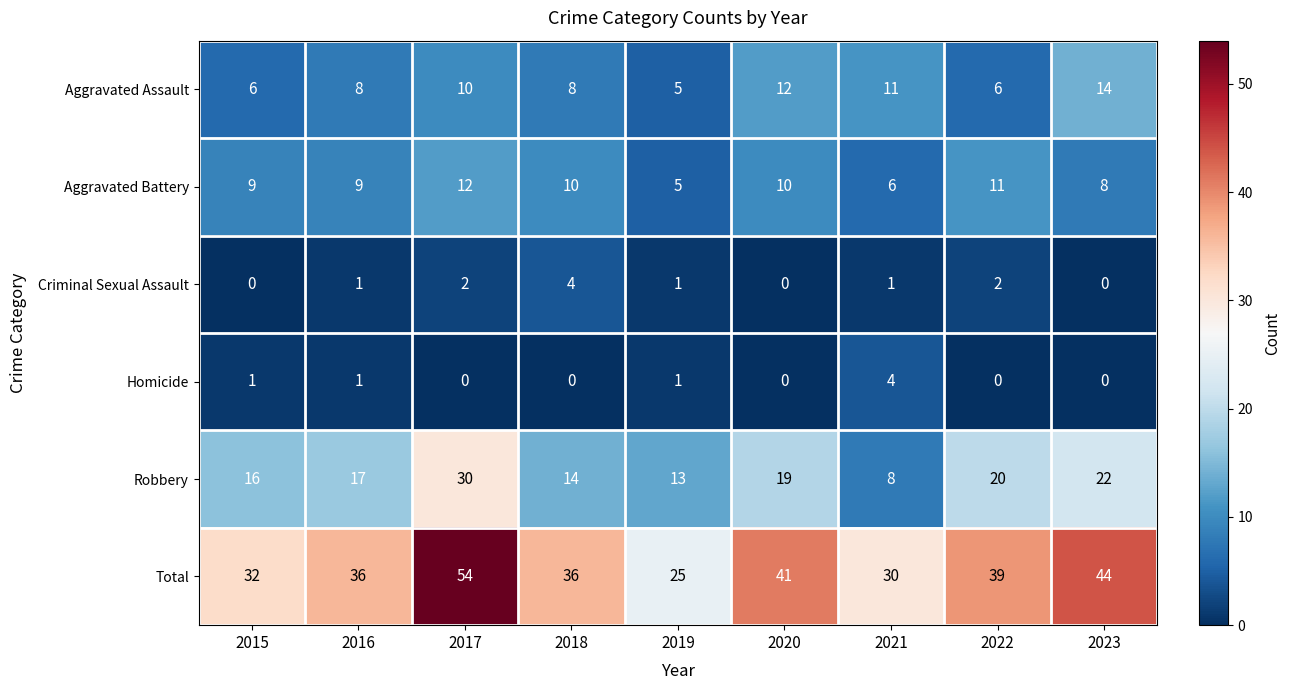

Which category has the highest value across all series?

2017